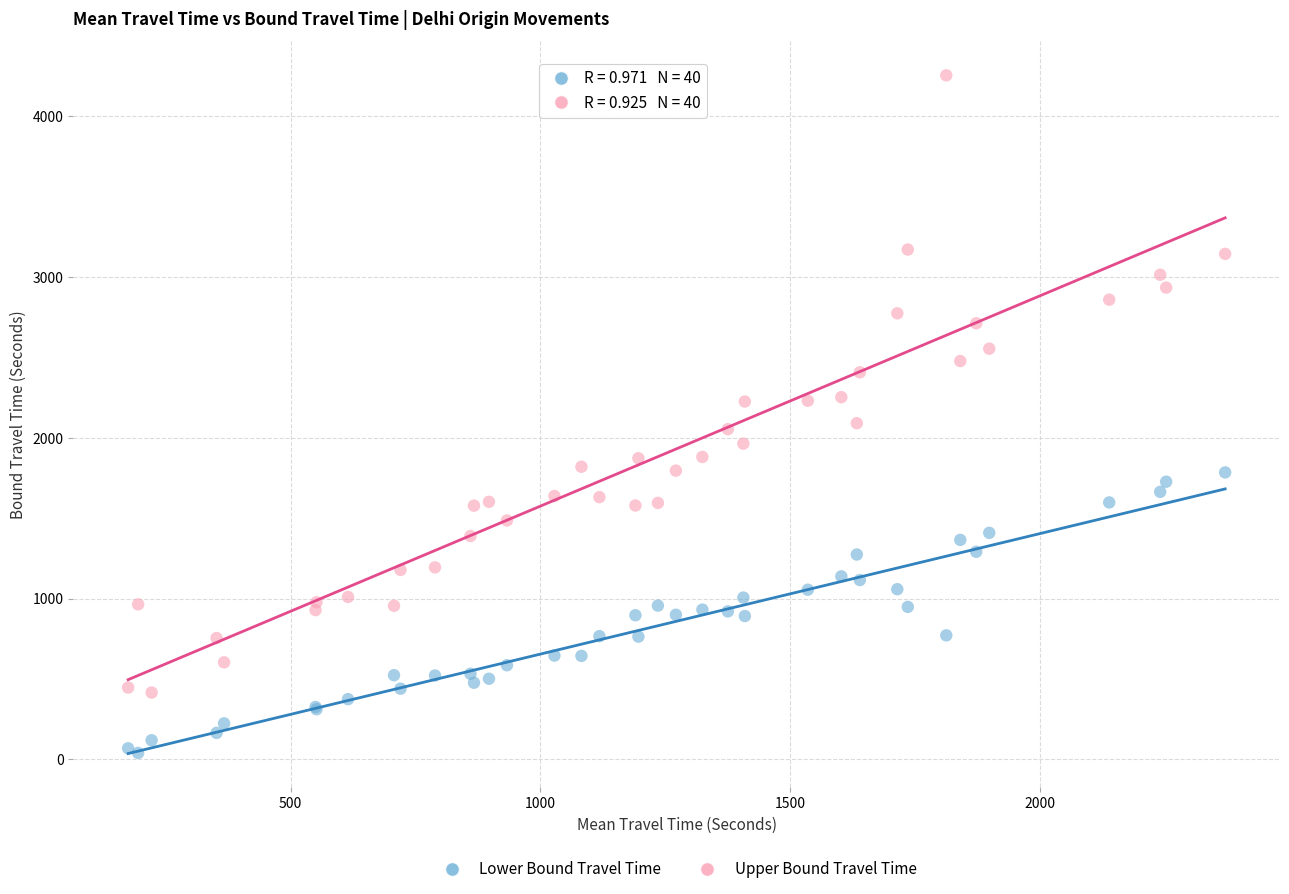

Which series reaches the maximum Y coordinate?

Upper Bound Travel Time